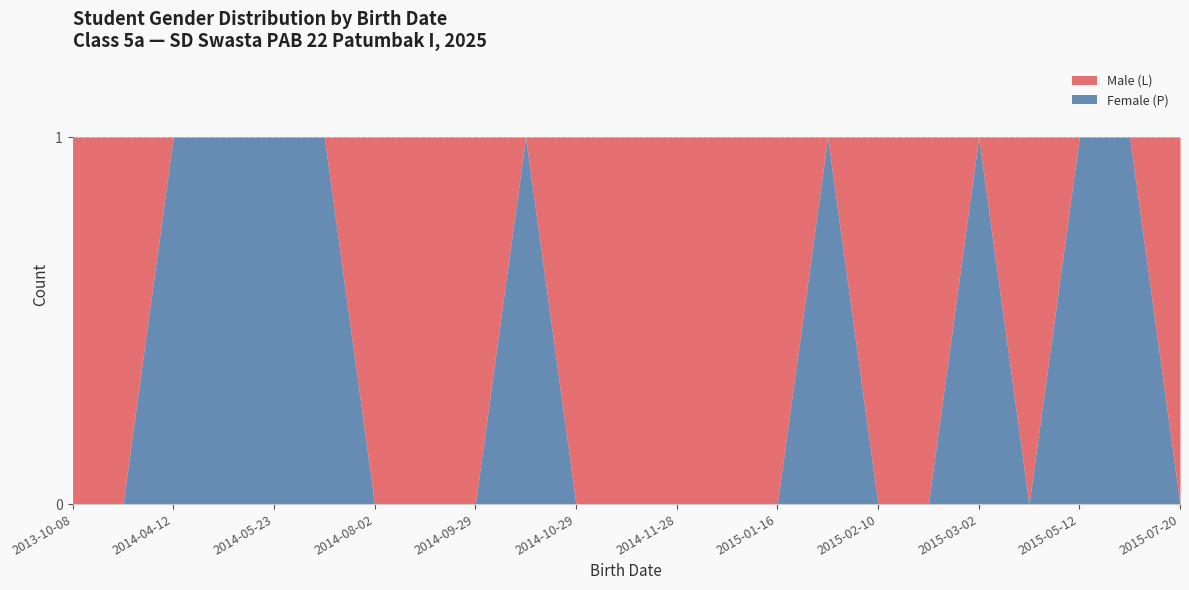

Which has a higher value, 2014-10-06 or 2014-11-06?

2014-10-06